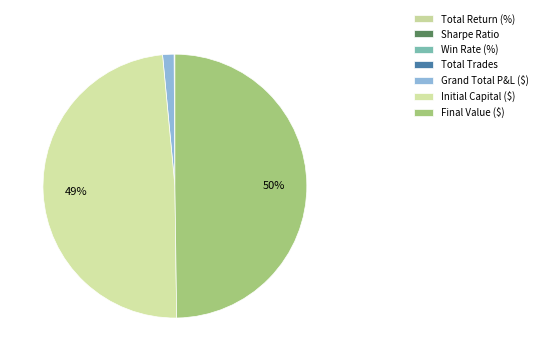

What is the total percentage of Grand Total P&L ($) and Initial Capital ($)?

50.1%